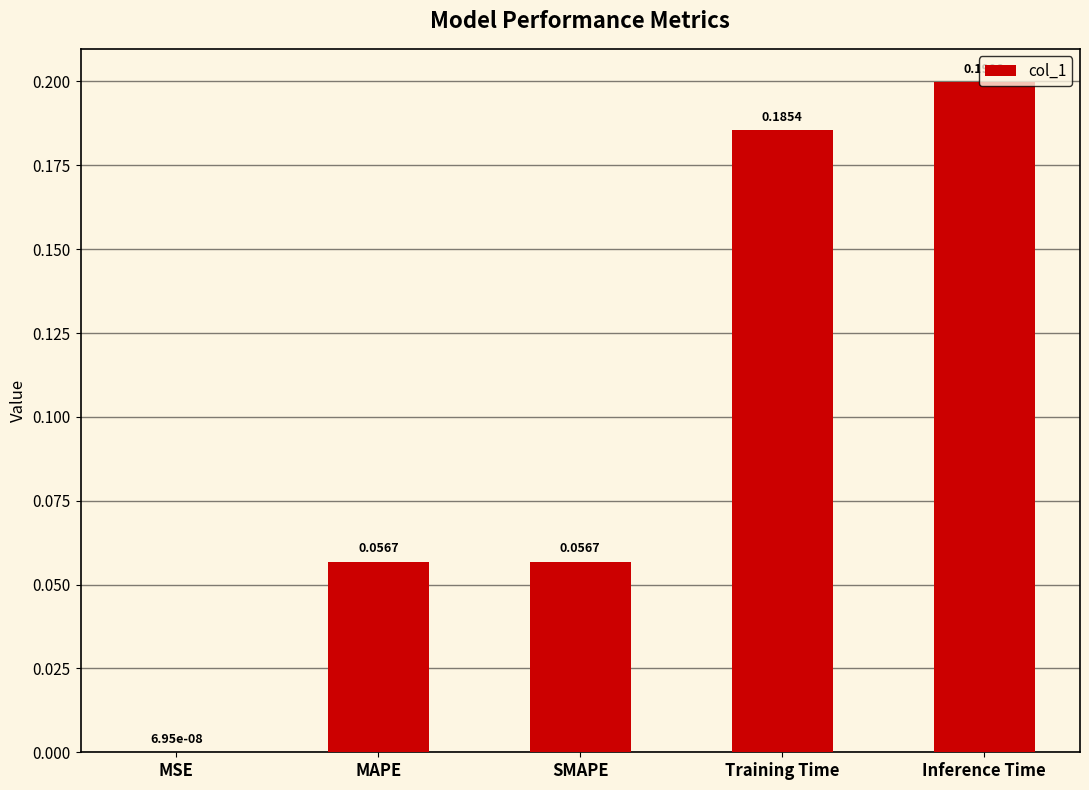

Which category has the highest value across all series?

Inference Time